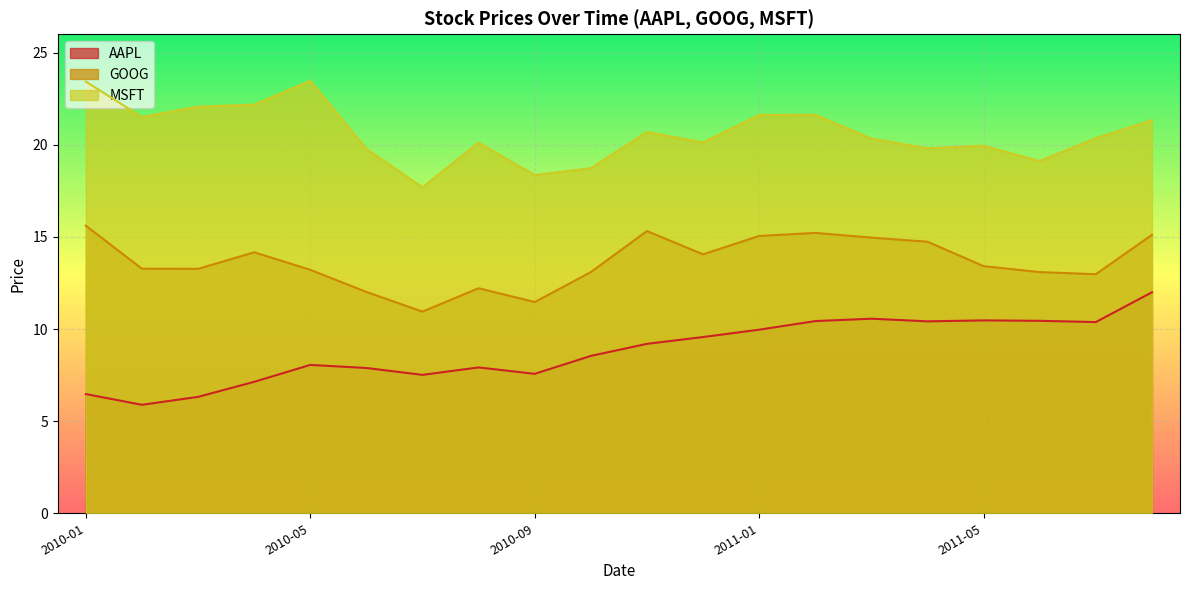

True or false: MSFT and AAPL cross at least once.

False